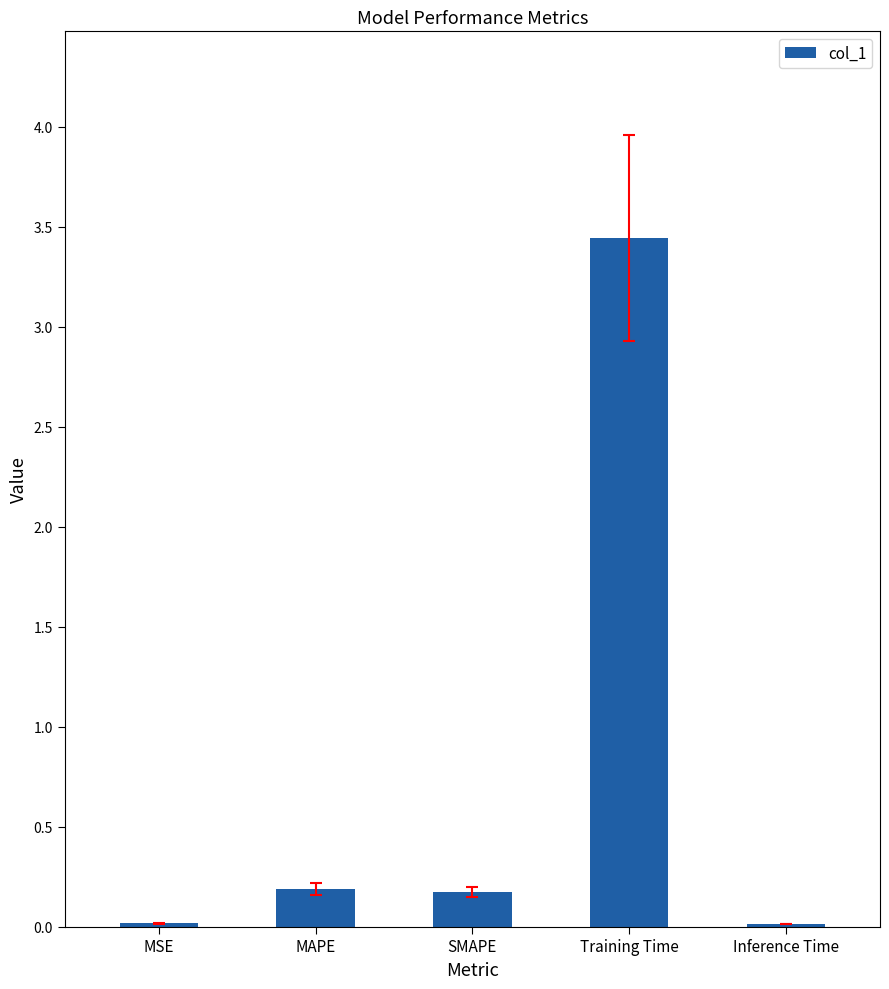

How many bars are there in total?

5